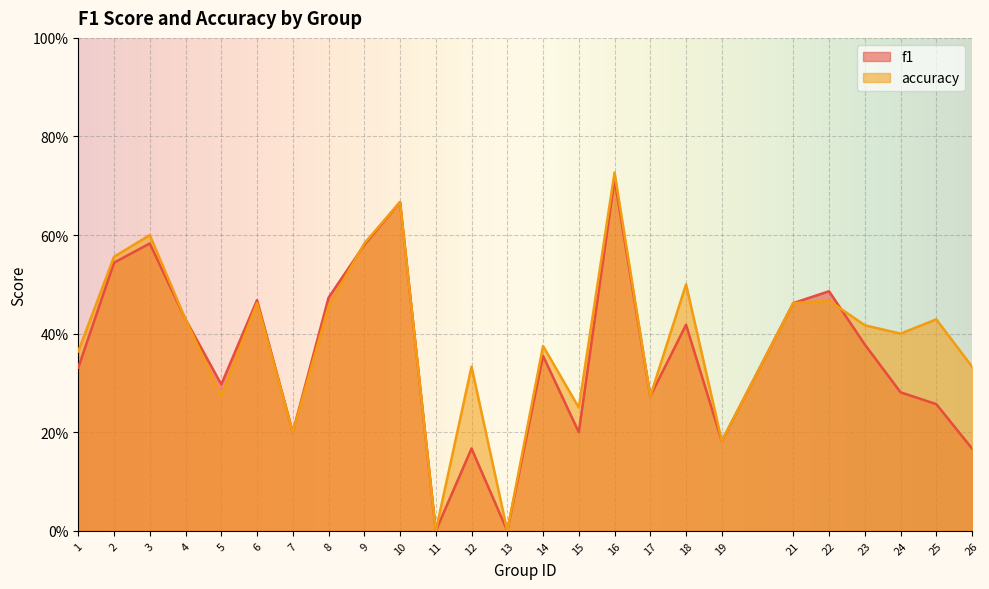

Which series has the largest range (max minus min)?

accuracy